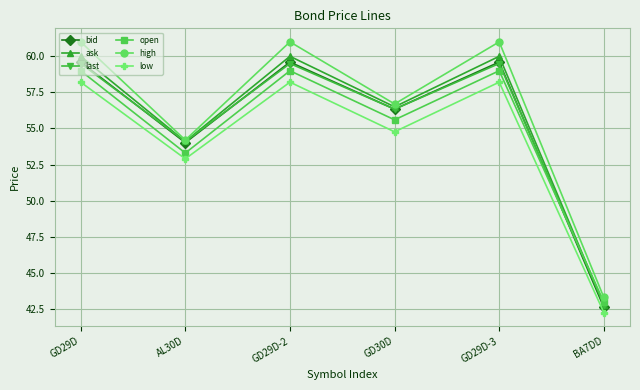

What is the difference between the maximum and minimum values in the ask series?

17.2